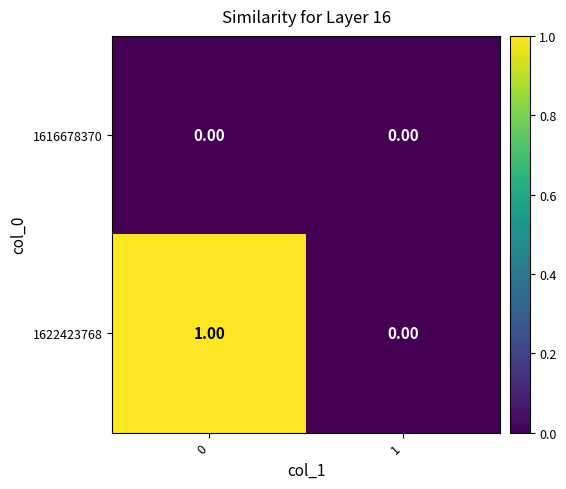

Which series has the largest total across all categories?

1622423768